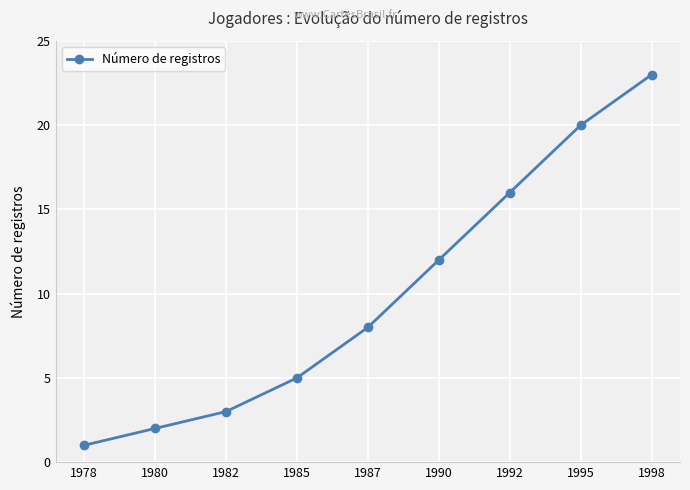

What is the value of the 1st point from the left?

1